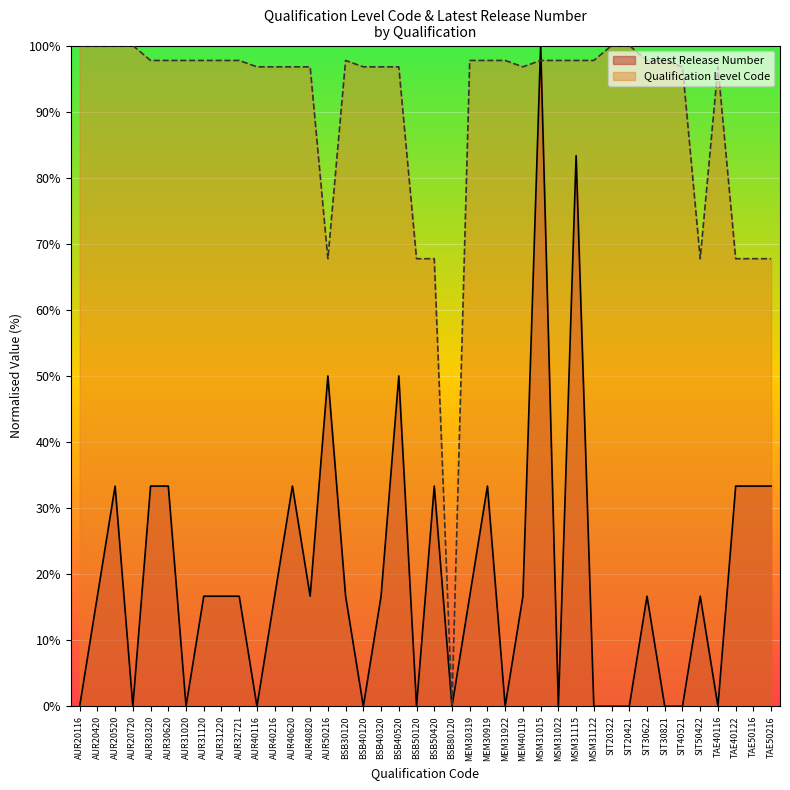

What is the sum of all Qualification Level Code values?

3605.8